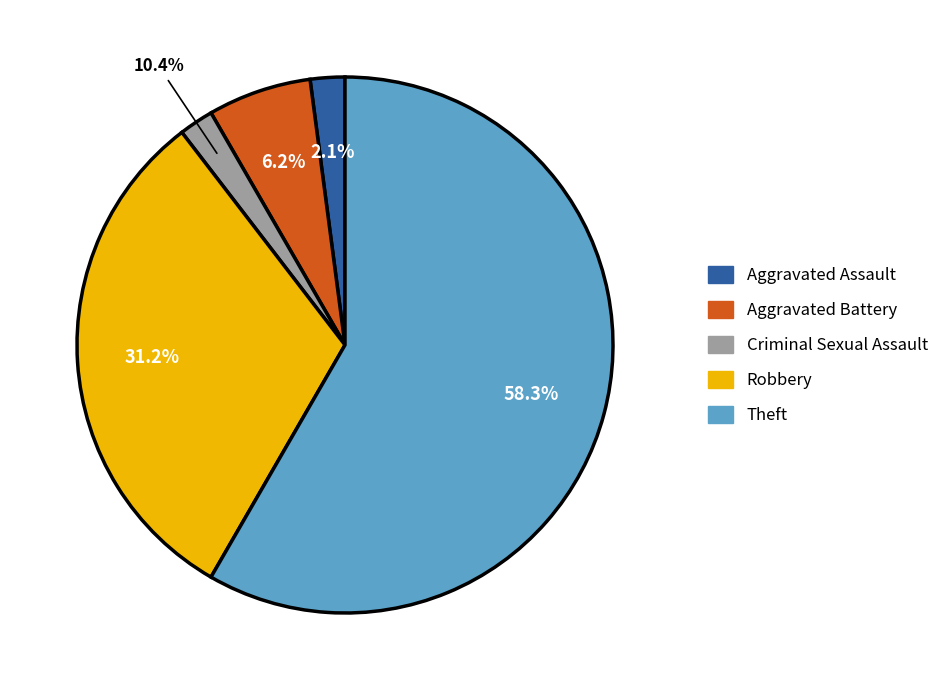

Which slice is the smallest?

Aggravated Assault